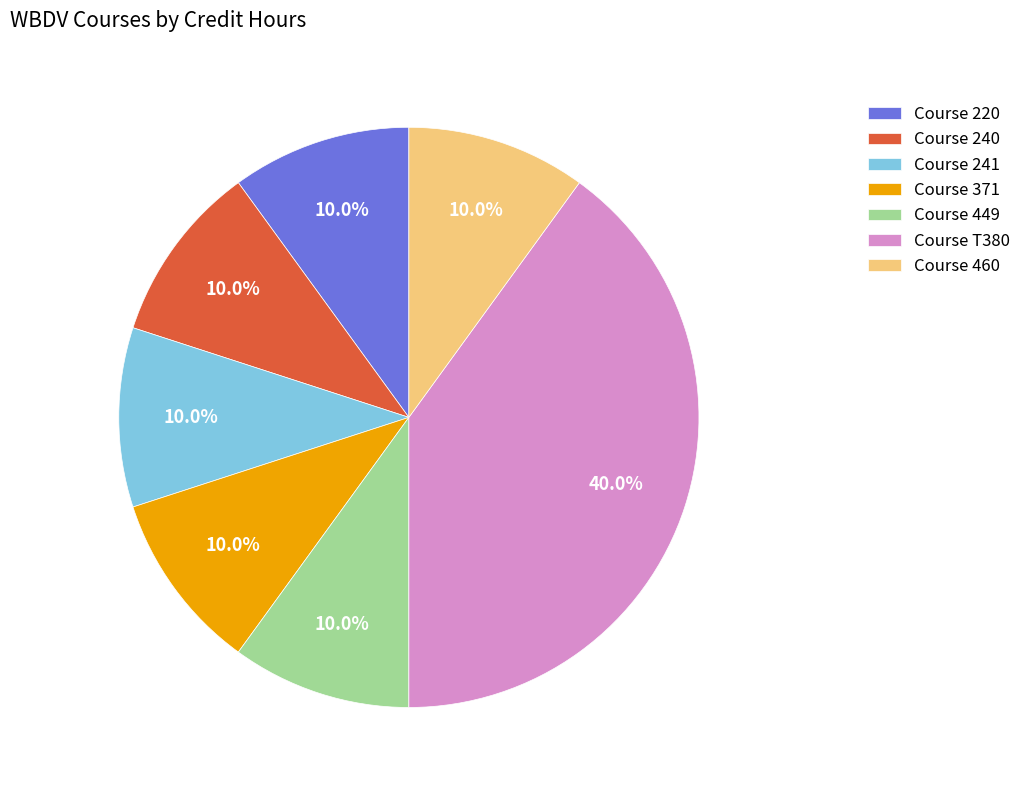

What is the ratio of the value at Course 240 to the value at Course 241?

1.0